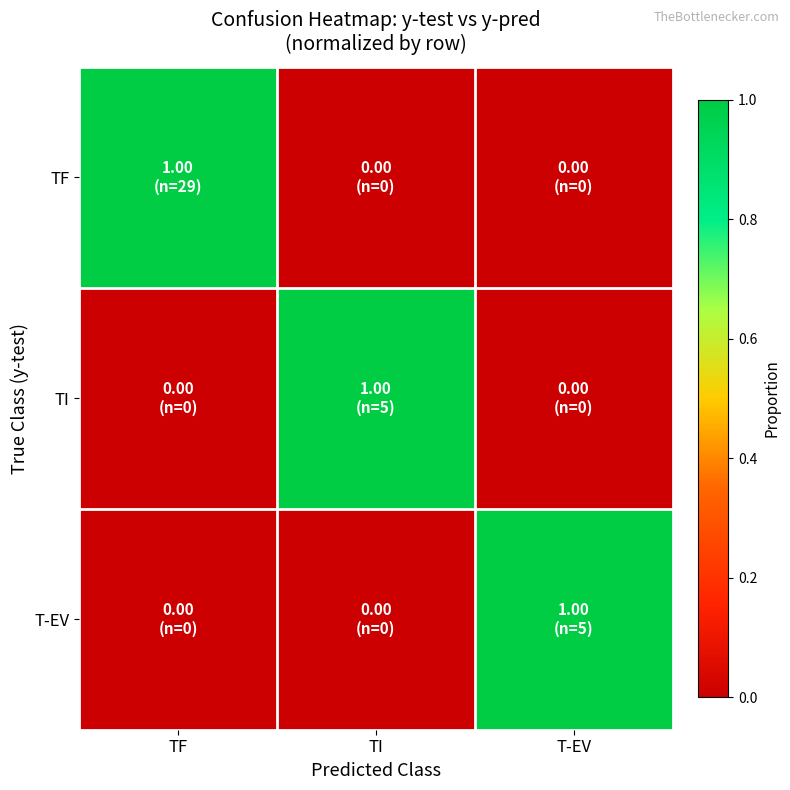

What is the total value across all series at TF?

1